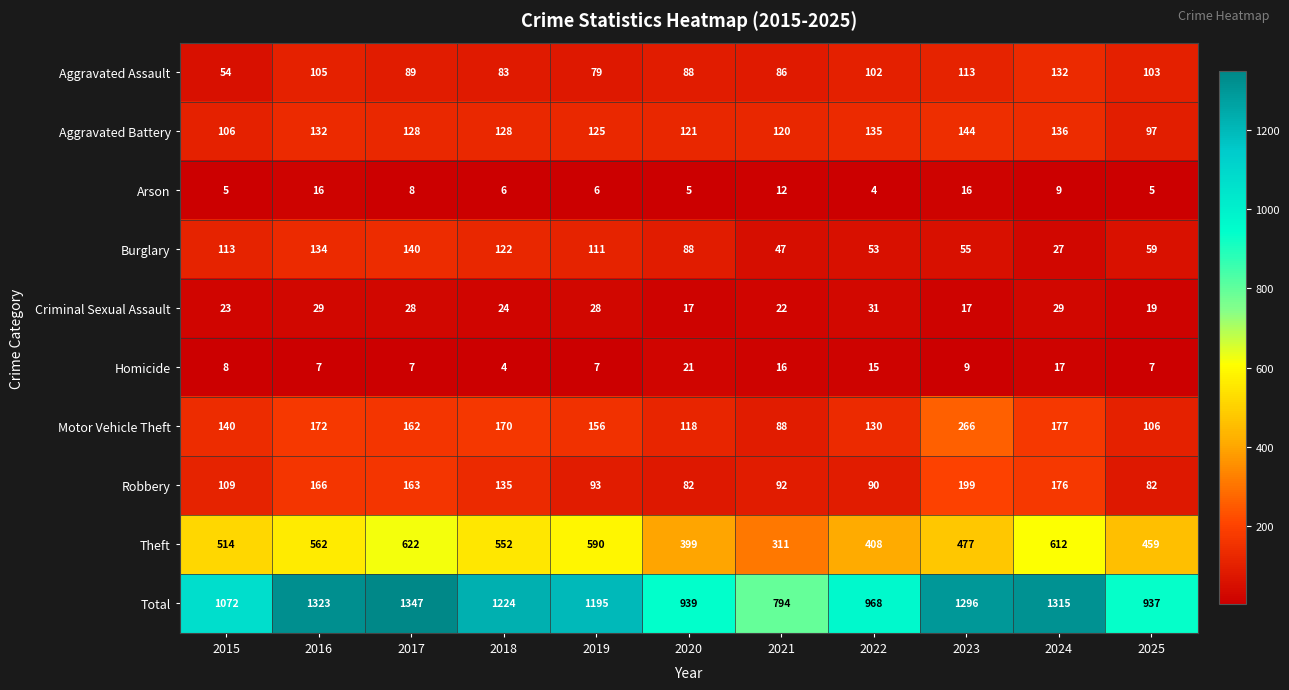

Where does the Arson series first go above 6?

2016